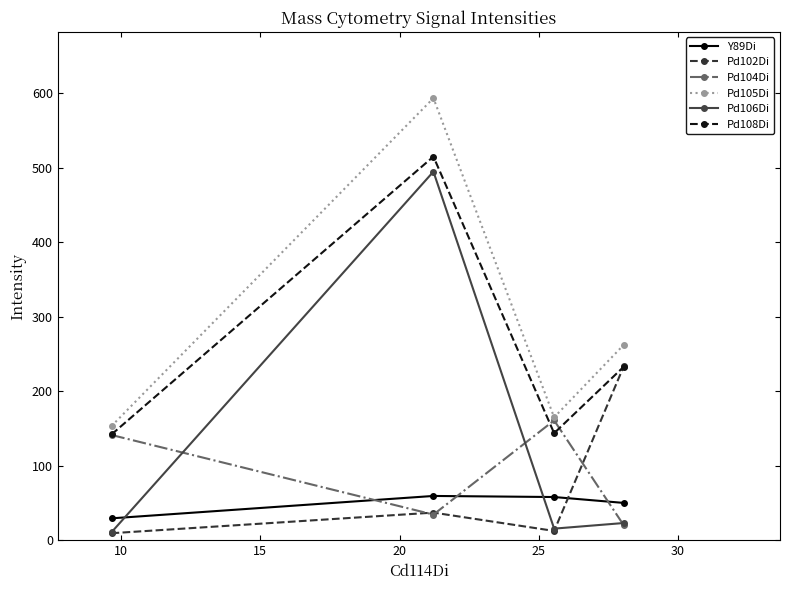

In Pd105Di, how many points are higher than both neighbors (excluding endpoints)?

1